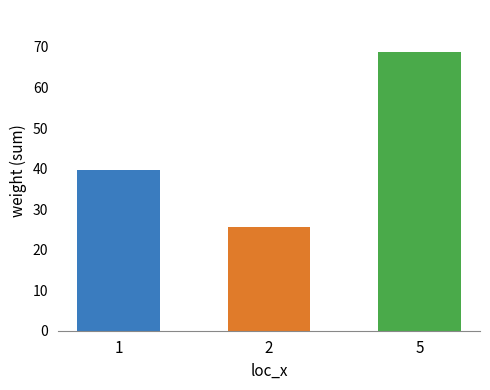

The value at 1 is 39.6. True or false?

True